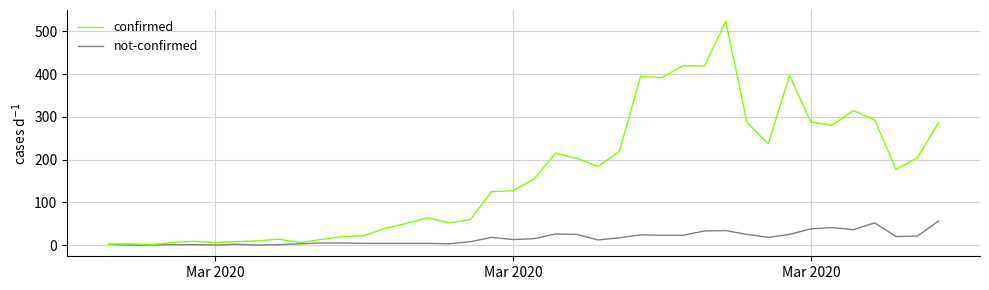

True or false: not-confirmed has more than 1 interior local peaks.

True